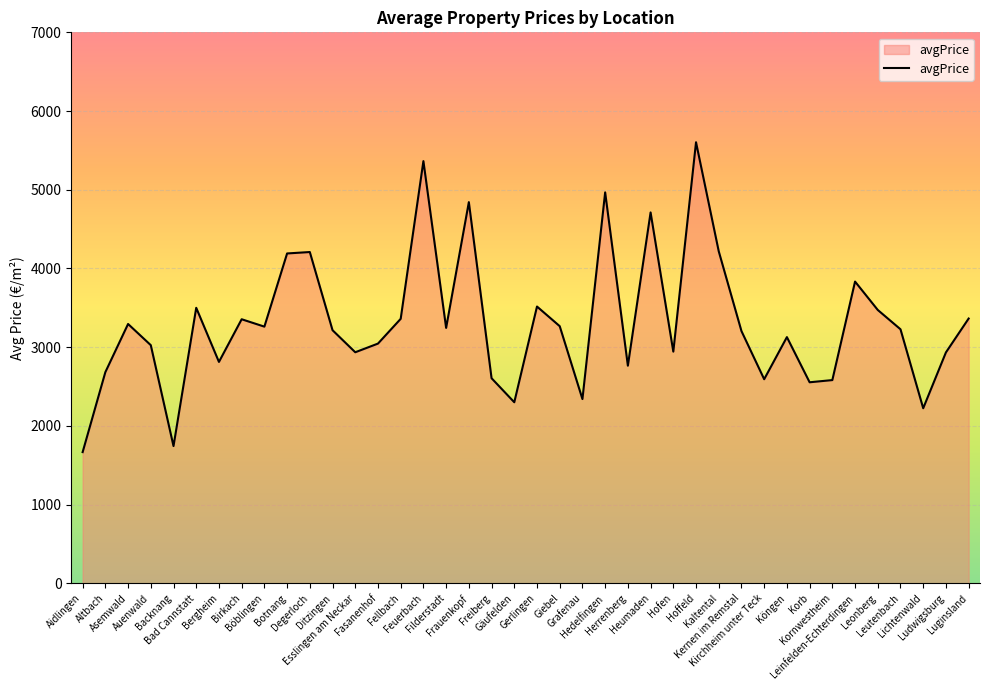

What is the difference between the maximum and minimum values?

3936.8